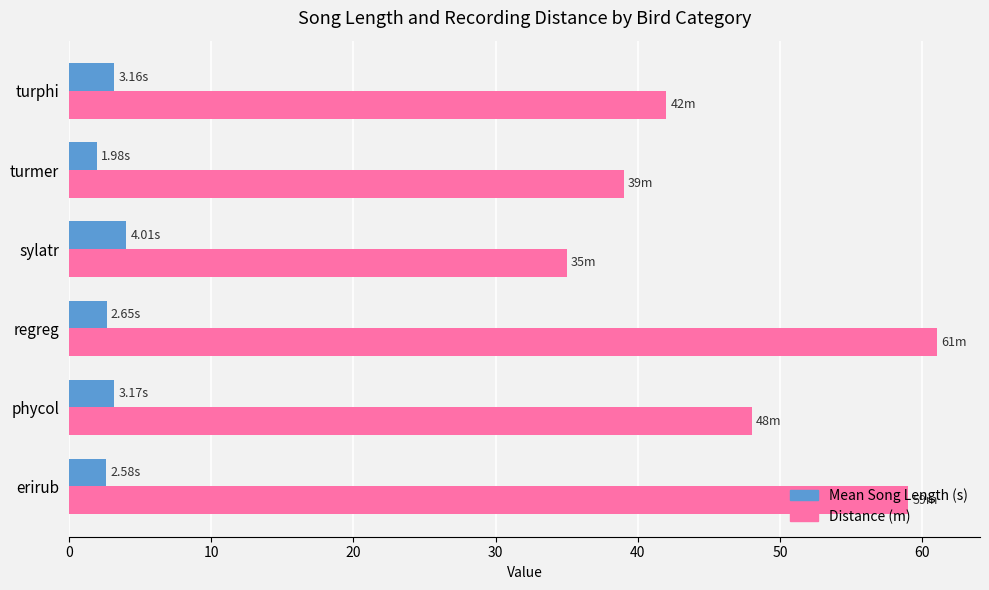

Which series has the largest total across all categories?

Distance (m)